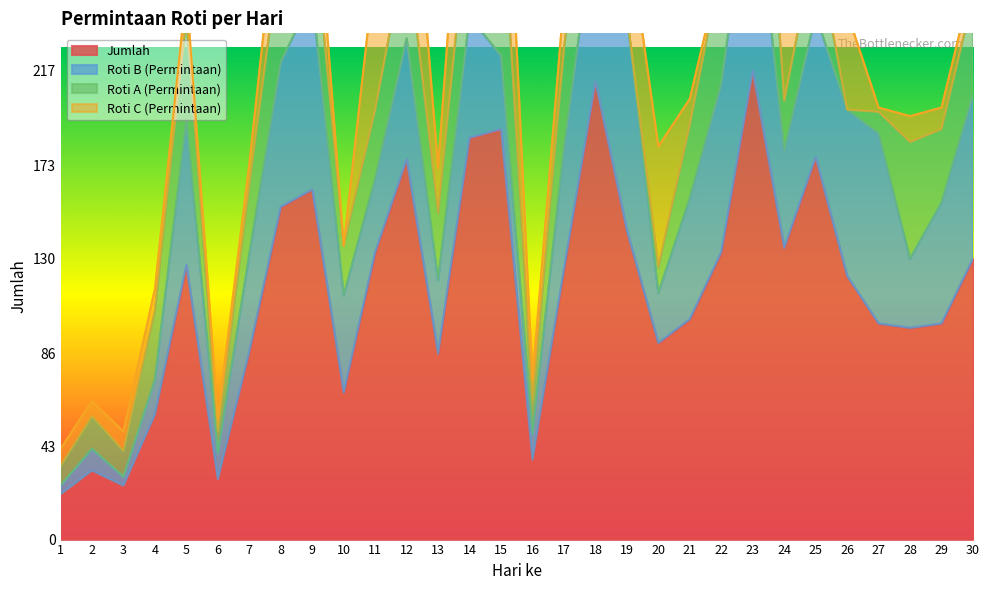

Which series changed the most between 19 and 20?

Roti B (Permintaan)